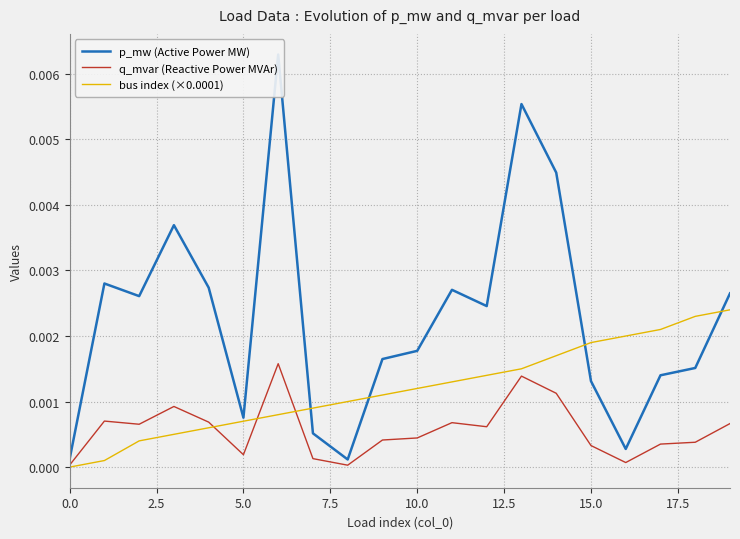

How many times do p_mw (Active Power MW) and bus index (×0.0001) cross each other?

4